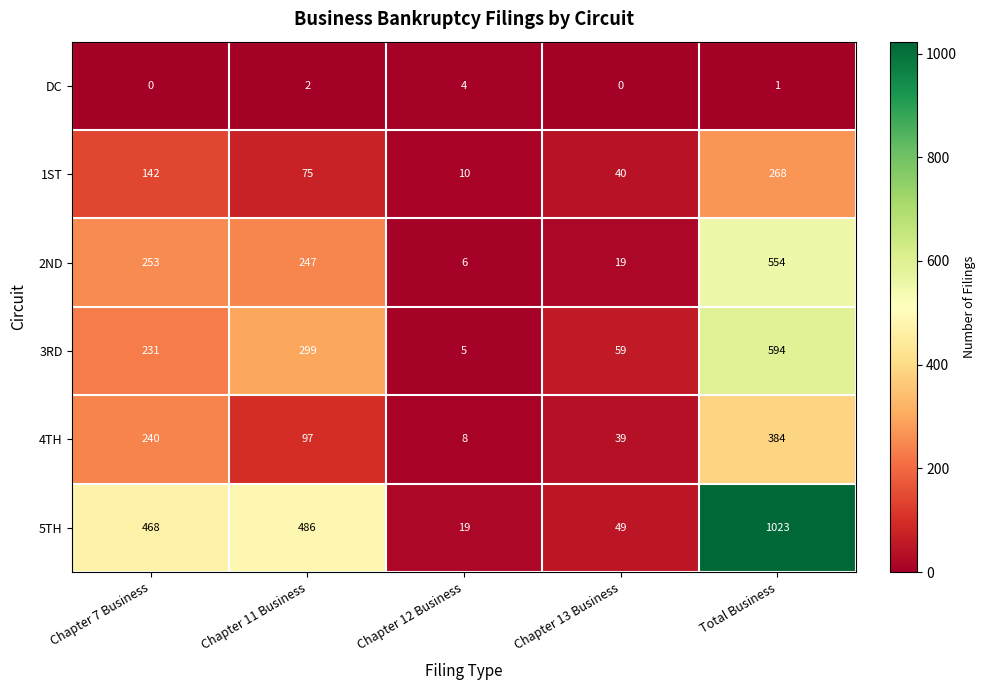

Reading right to left, what are all the values shown in this chart?

DC: Total Business=1	Chapter 13 Business=0	Chapter 12 Business=4	Chapter 11 Business=2	Chapter 7 Business=0
1ST: Total Business=268	Chapter 13 Business=40	Chapter 12 Business=10	Chapter 11 Business=75	Chapter 7 Business=142
2ND: Total Business=554	Chapter 13 Business=19	Chapter 12 Business=6	Chapter 11 Business=247	Chapter 7 Business=253
3RD: Total Business=594	Chapter 13 Business=59	Chapter 12 Business=5	Chapter 11 Business=299	Chapter 7 Business=231
4TH: Total Business=384	Chapter 13 Business=39	Chapter 12 Business=8	Chapter 11 Business=97	Chapter 7 Business=240
5TH: Total Business=1023	Chapter 13 Business=49	Chapter 12 Business=19	Chapter 11 Business=486	Chapter 7 Business=468